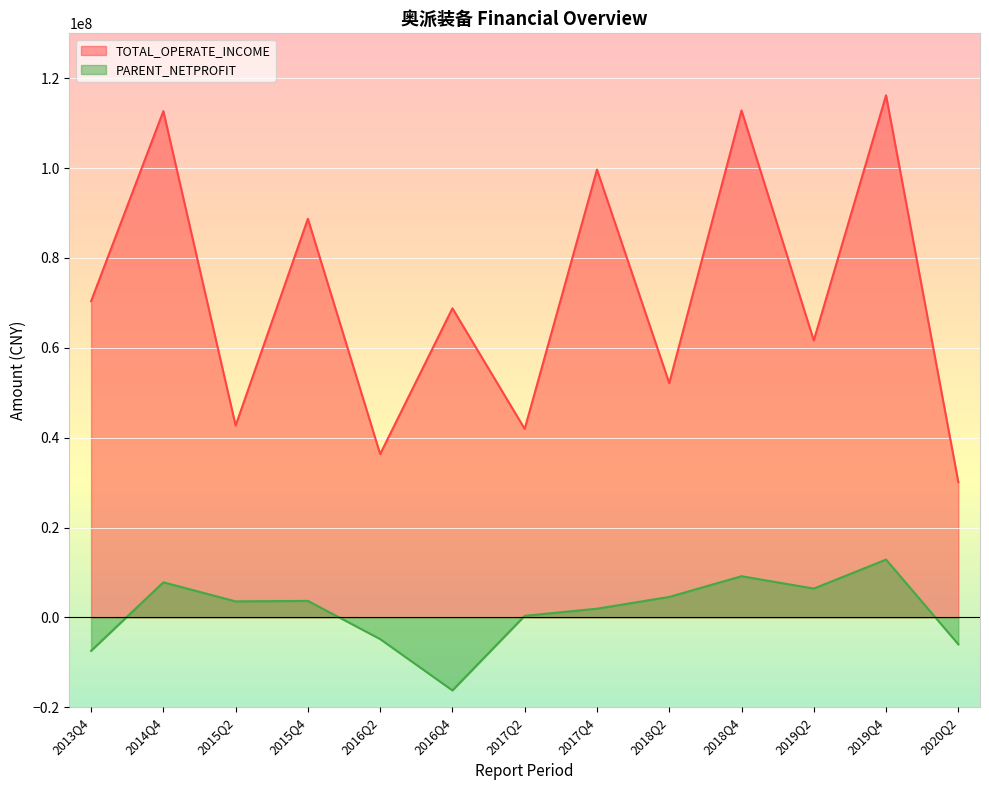

Is the value of PARENT_NETPROFIT at 2018Q2 greater than the value of TOTAL_OPERATE_INCOME at 2018Q4?

No